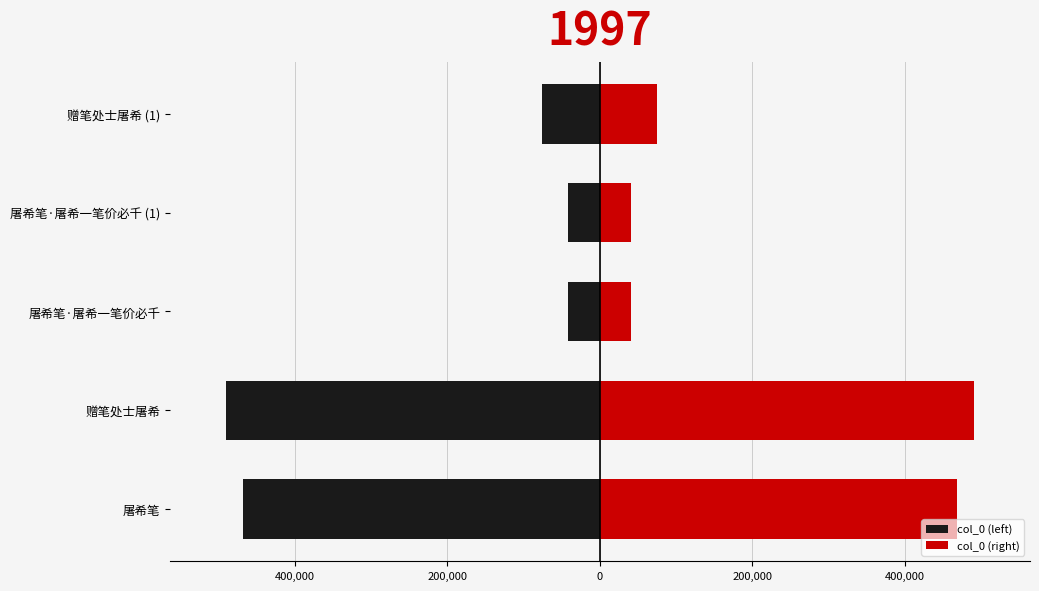

Which series has the largest total across all categories?

col_0 (right)